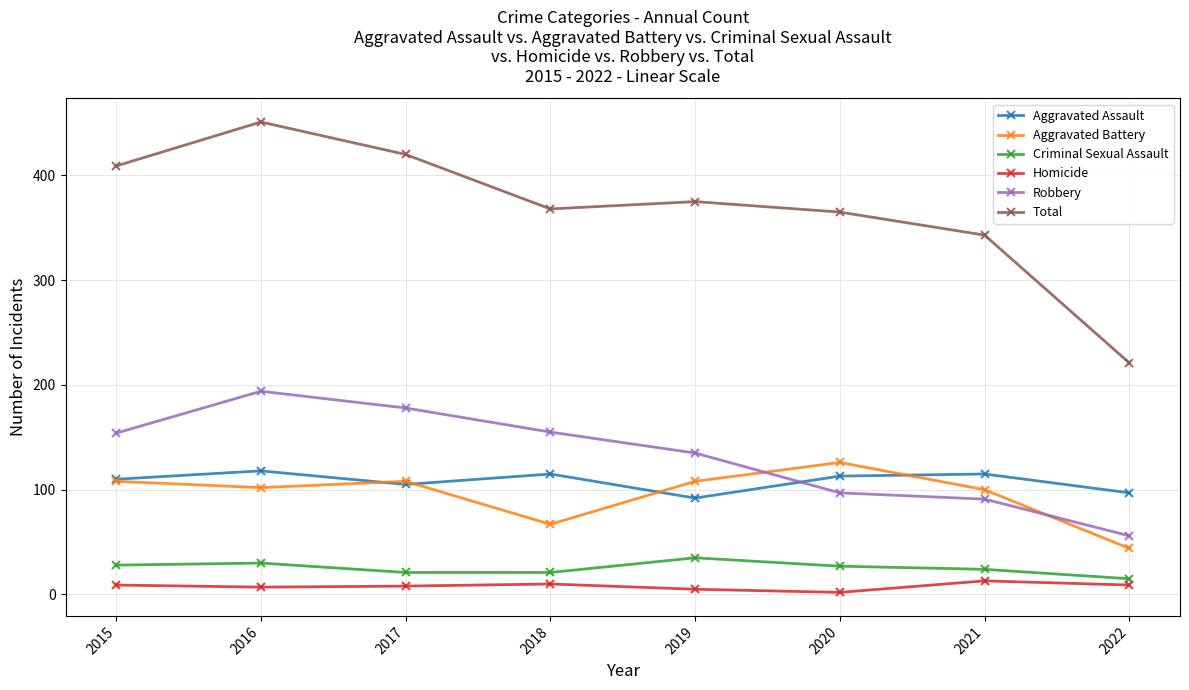

What is the value of the Robbery point at the 1st from the left?

154